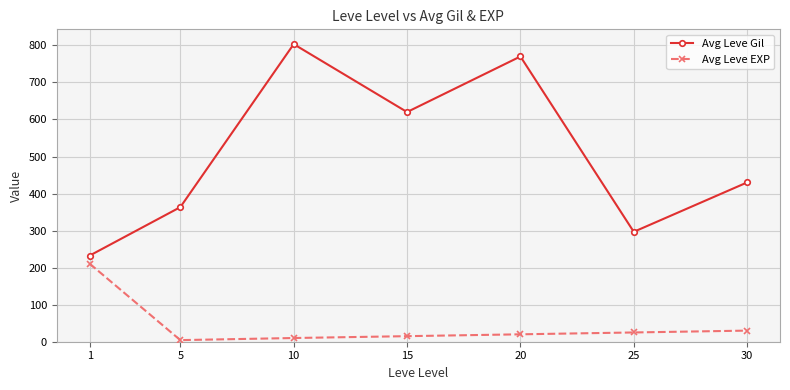

At which category is the sum across all series the highest?

10